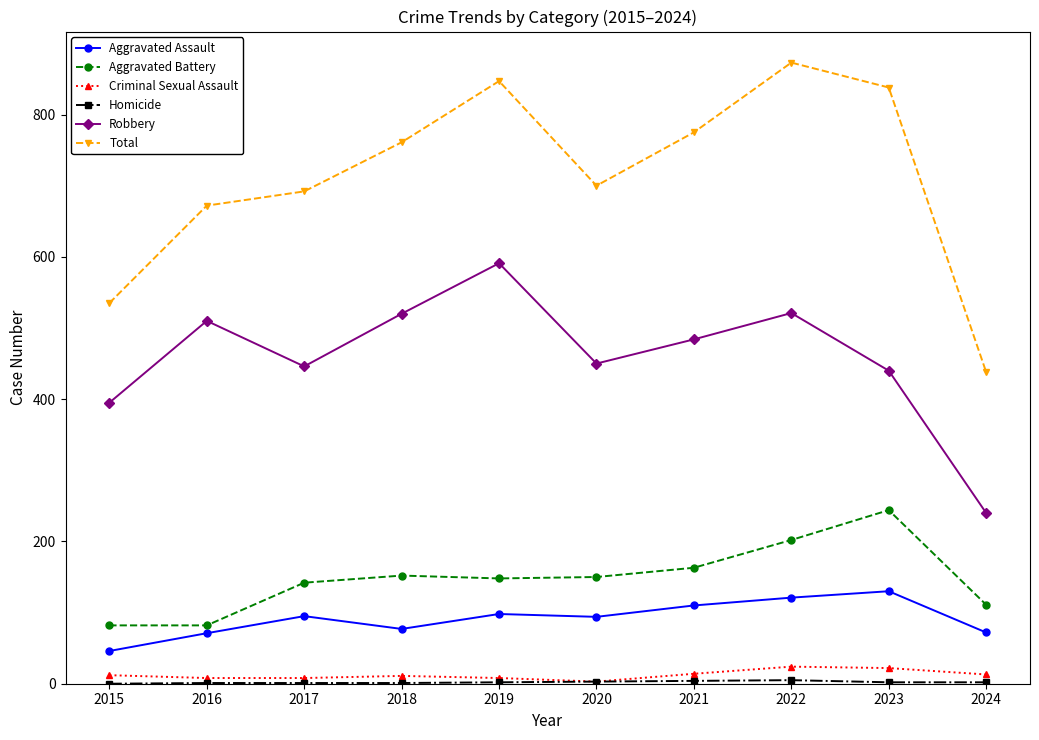

What is the highest value of the Robbery series?

591